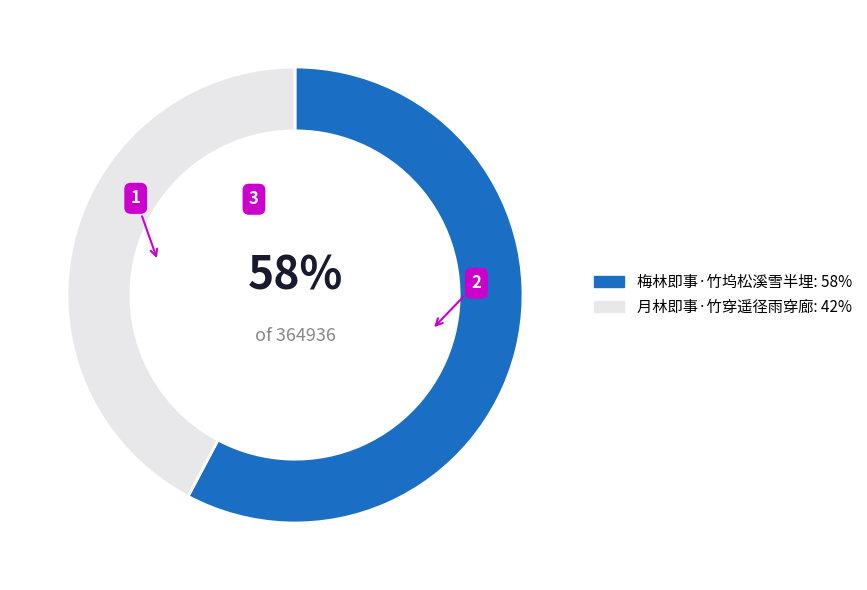

To the nearest percent, what is the combined percentage of 月林即事·竹穿遥径雨穿廊 and 梅林即事·竹坞松溪雪半埋?

100%